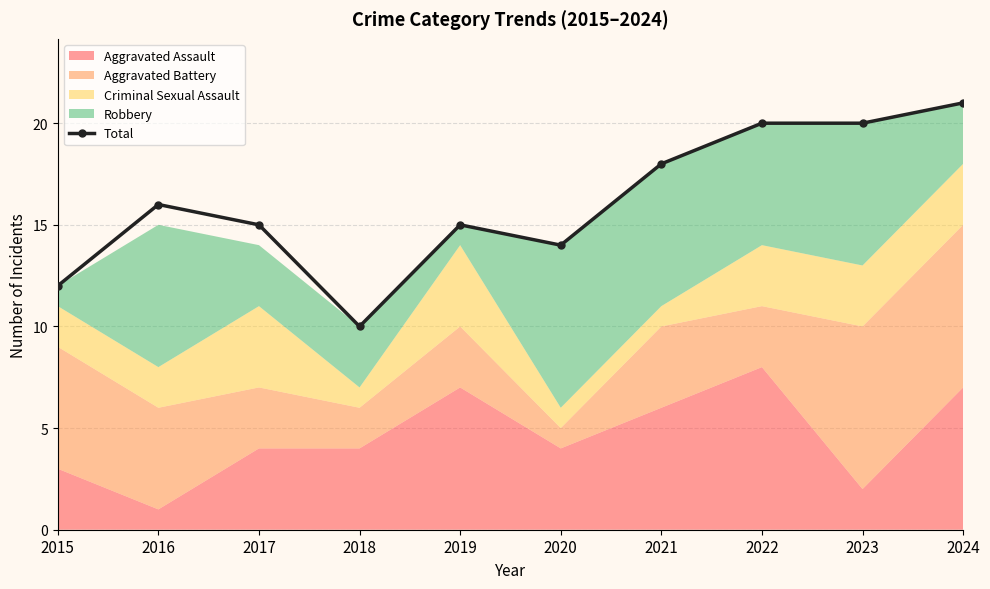

Is it true that the value at 2020 is 22?

False